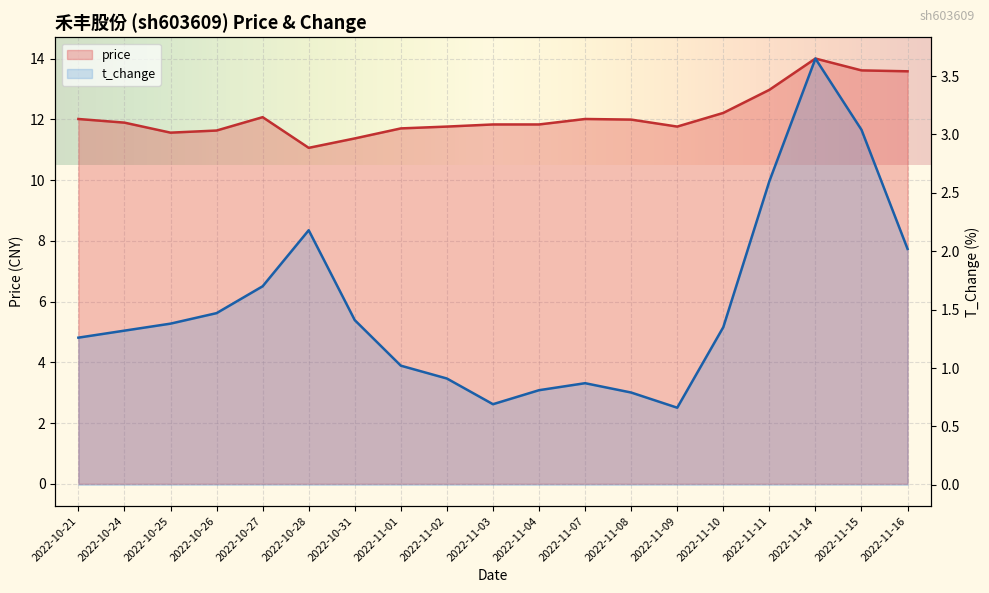

At which category does the chart reach its minimum across all series?

2022-11-09